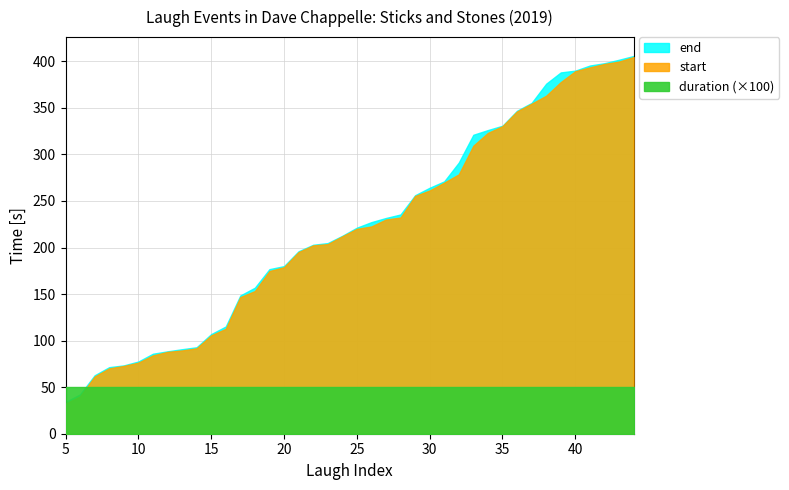

What is the sum of all start values?

8748.4